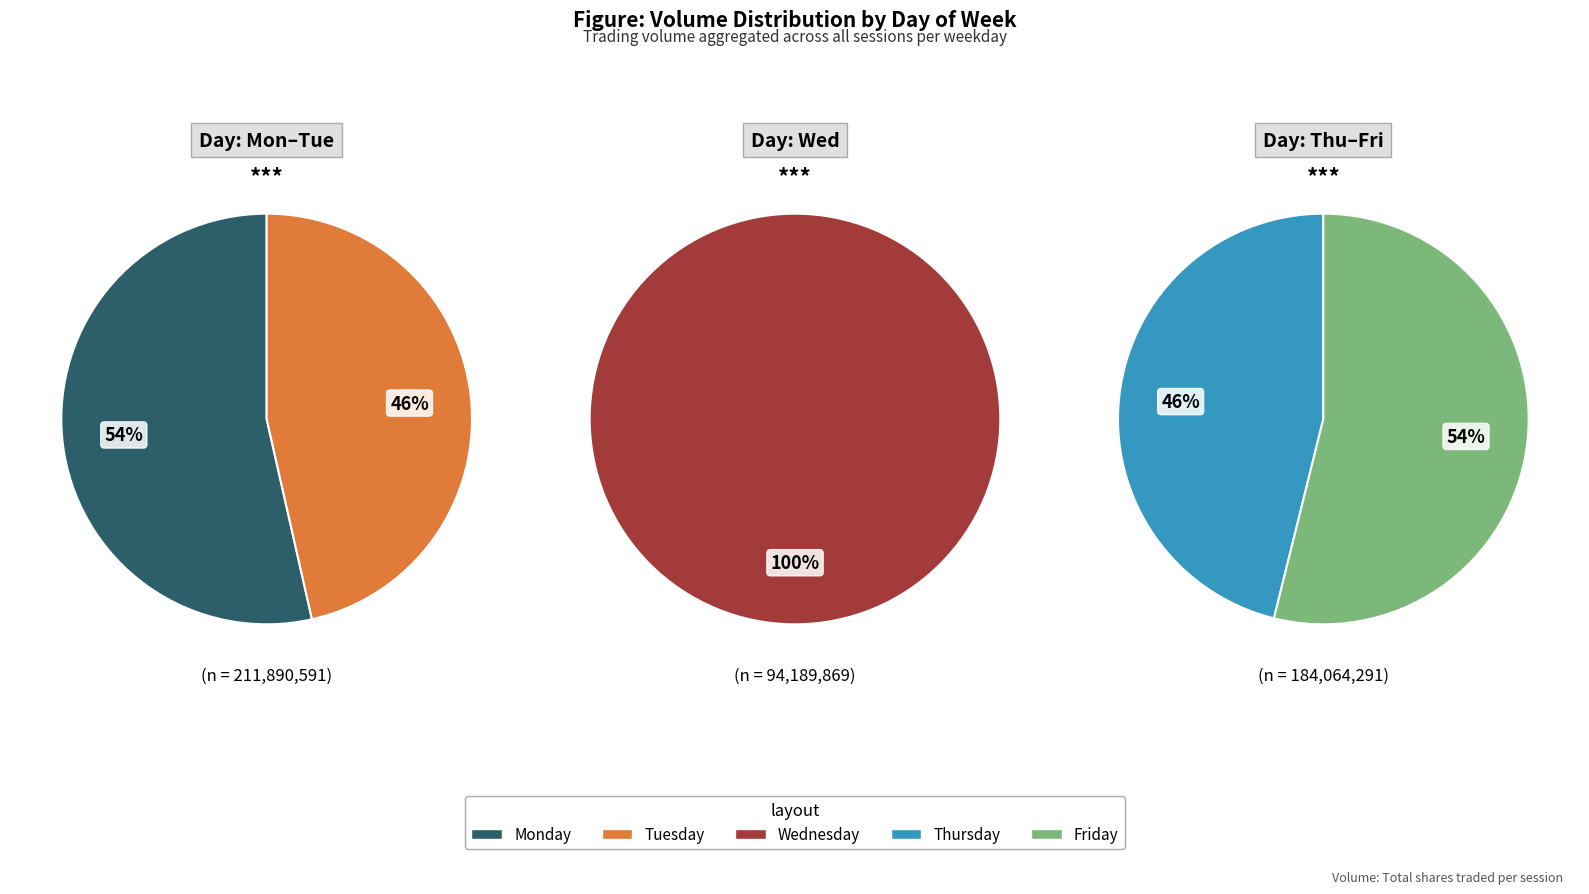

Does any single category account for the majority?

No